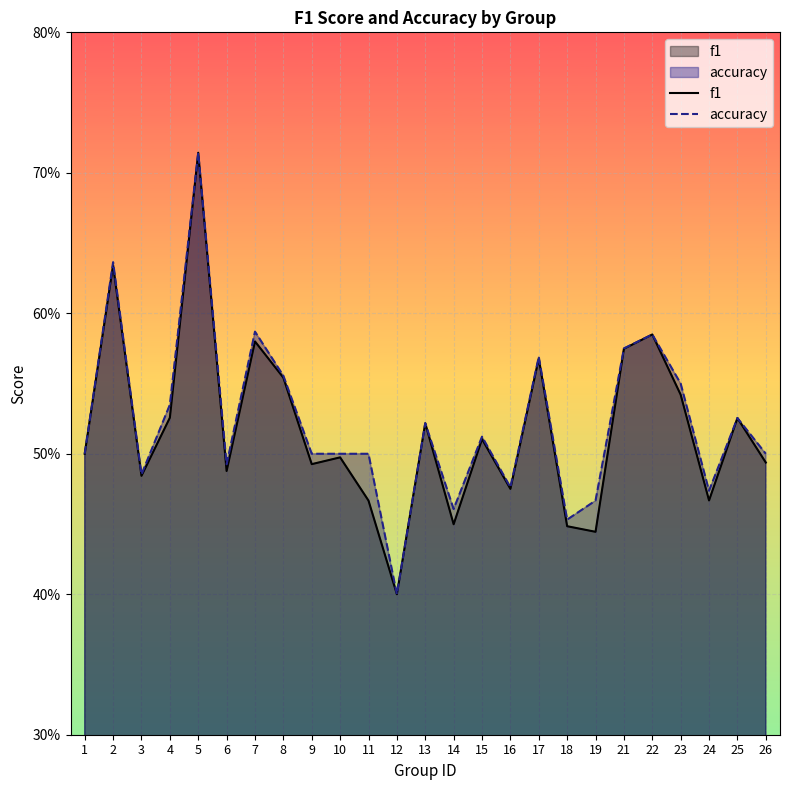

What is the value of the f1 point at the 11th from the left?

0.5